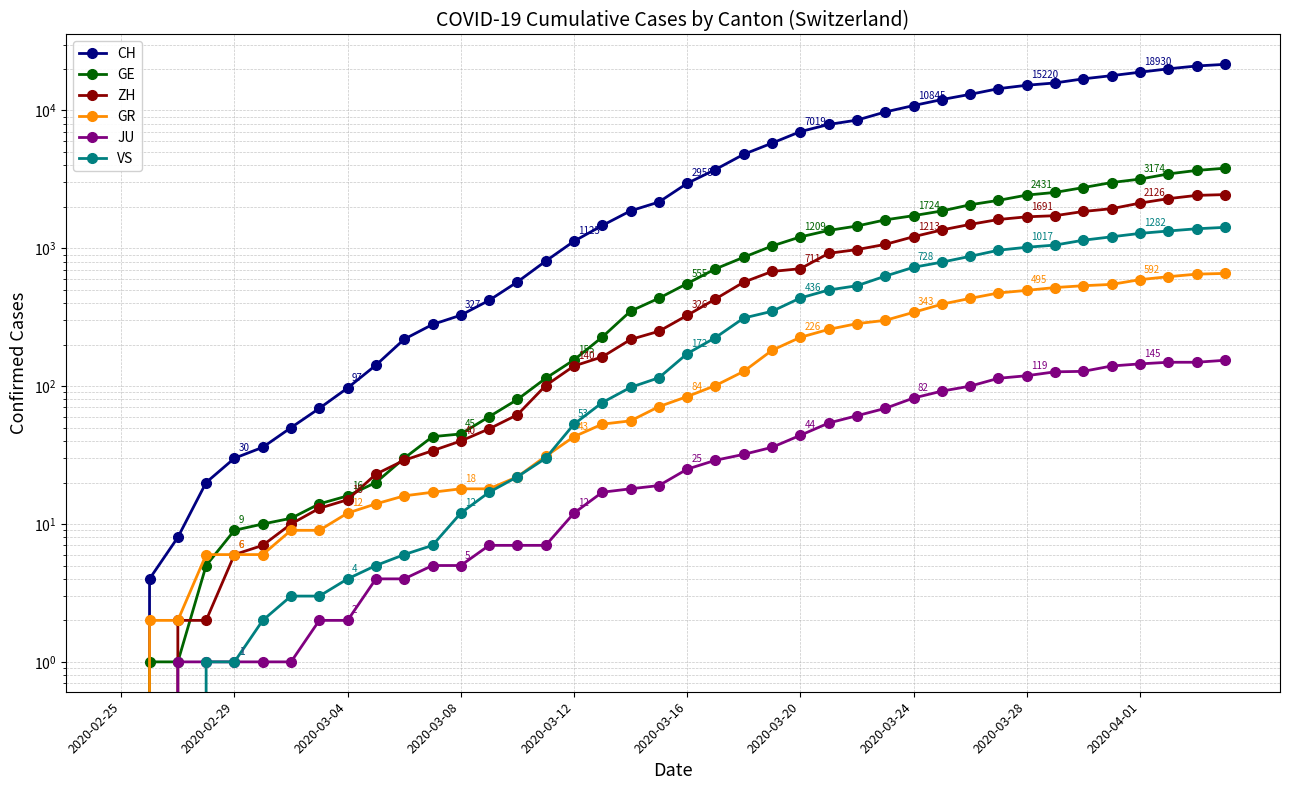

Does the chart have visible grid lines?

Yes